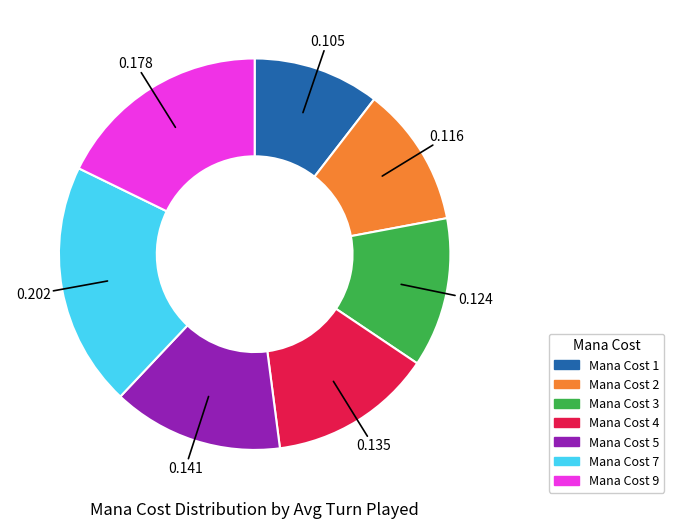

Is there a majority slice in this chart?

No